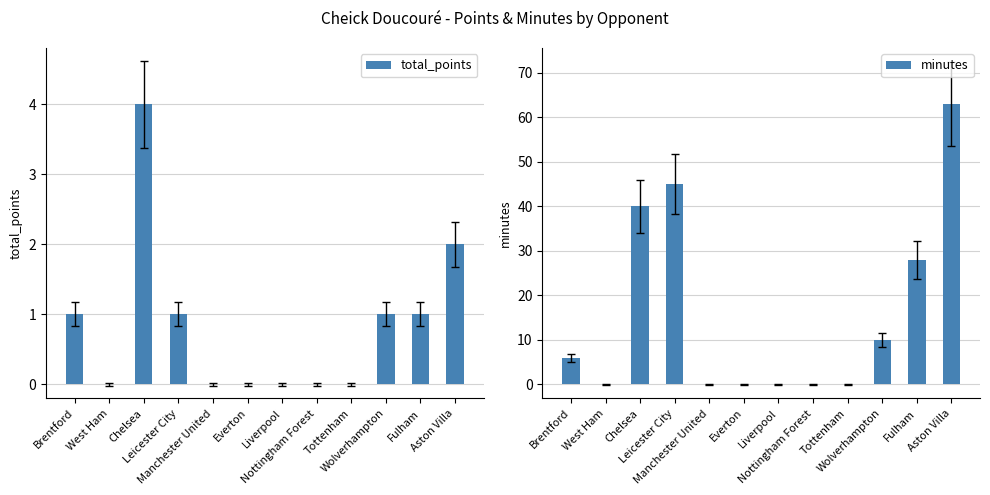

Reading right to left, extract all data points from this chart.

total_points: 2	1	1	0	0	0	0	0	1	4	0	1
minutes: 63	28	10	0	0	0	0	0	45	40	0	6